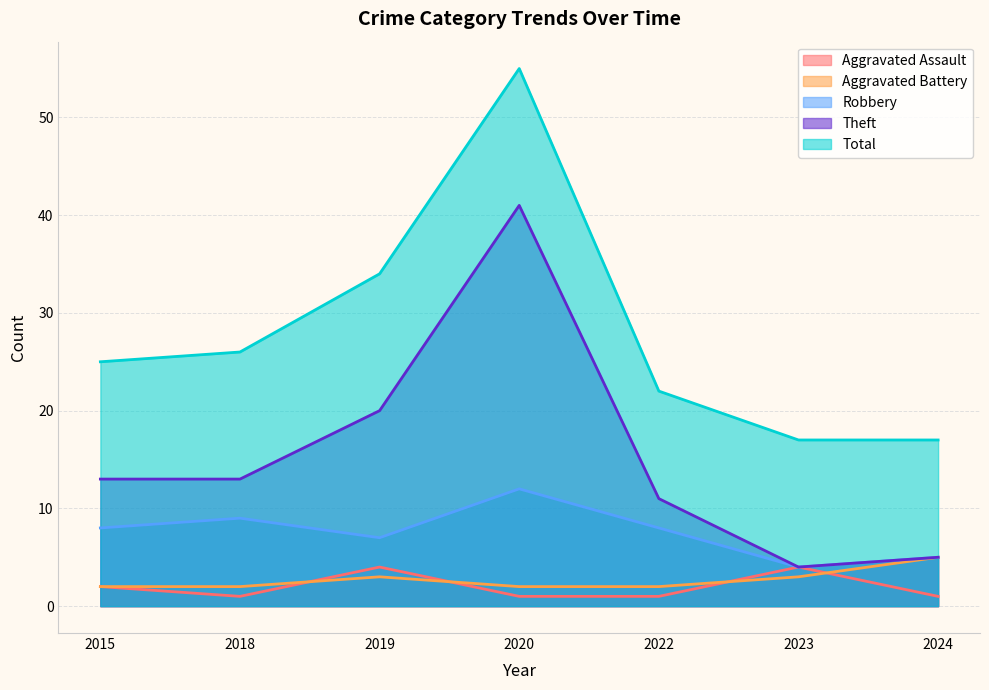

Count the Total values in the range 17 to 34.

6